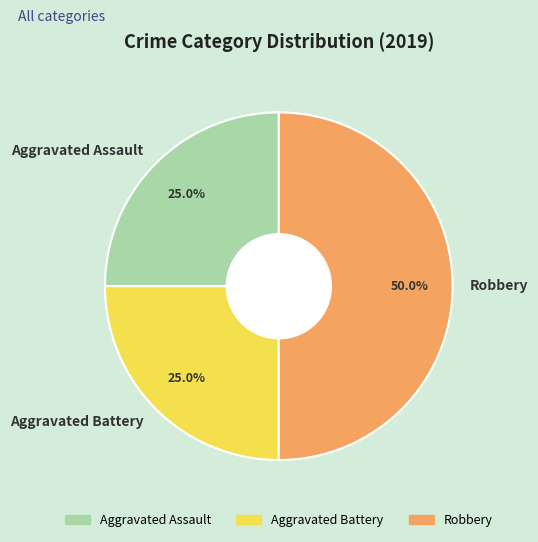

Does Aggravated Assault account for over 50% of the chart?

No